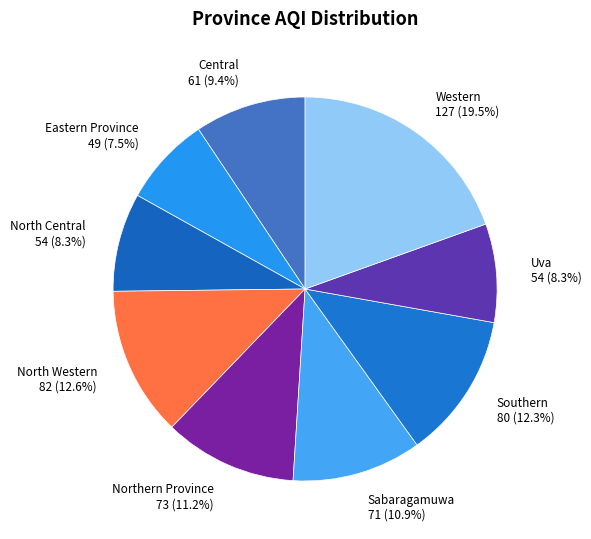

What percentage is the Uva slice, to the nearest percent?

8%